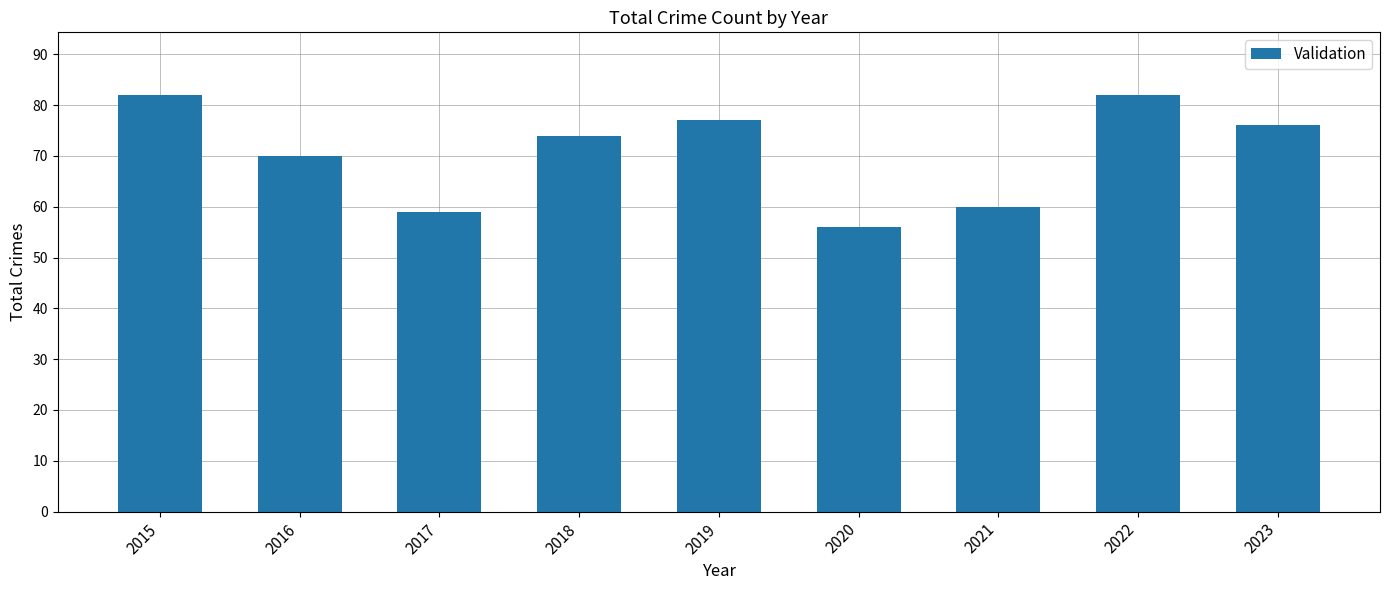

What is the sum of the values at 2022 and 2020?

138